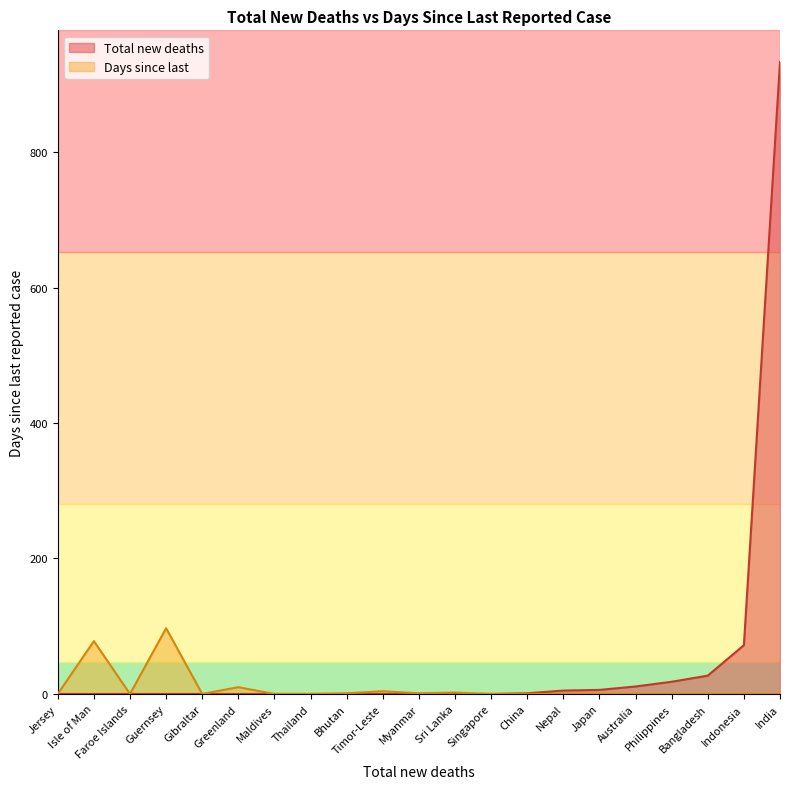

Which series has the widest spread of values?

Total new deaths